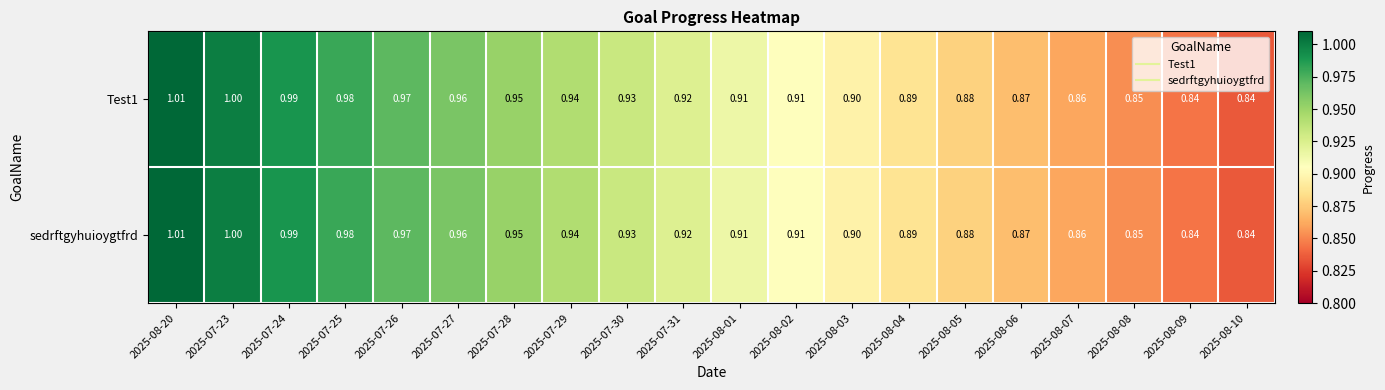

Count the number of data series in this chart.

2